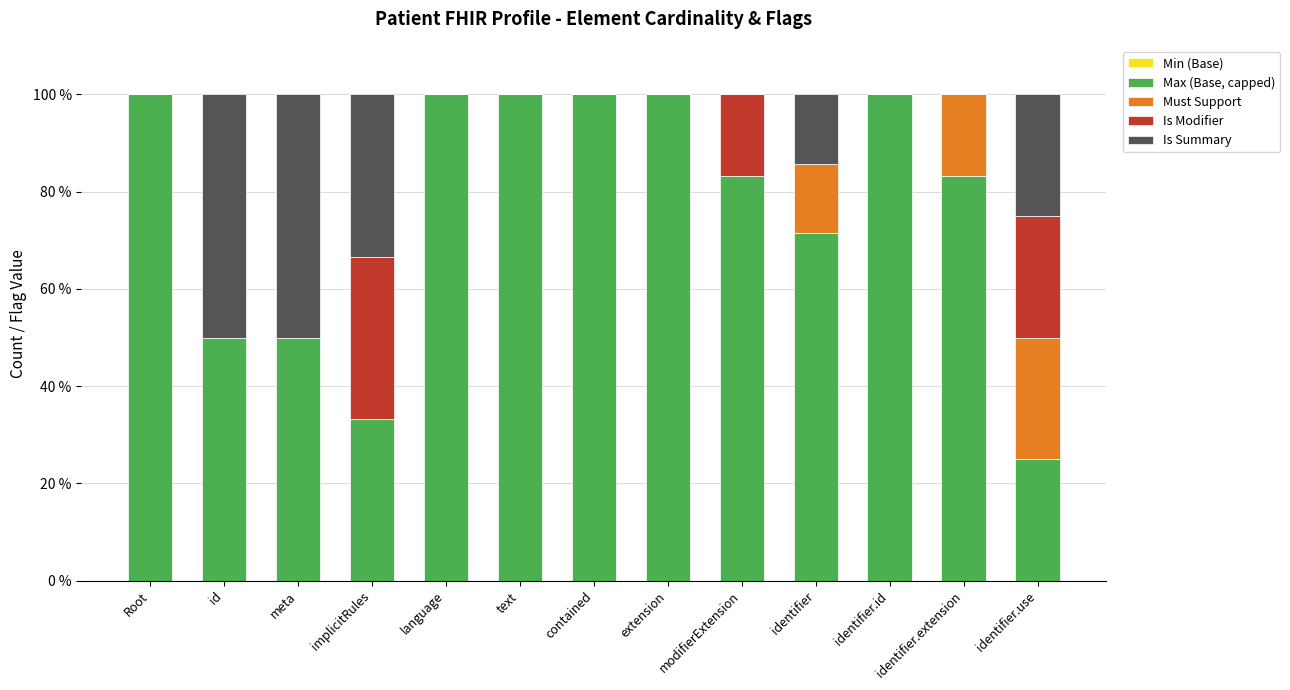

What is the total value across all series at identifier?

100.0